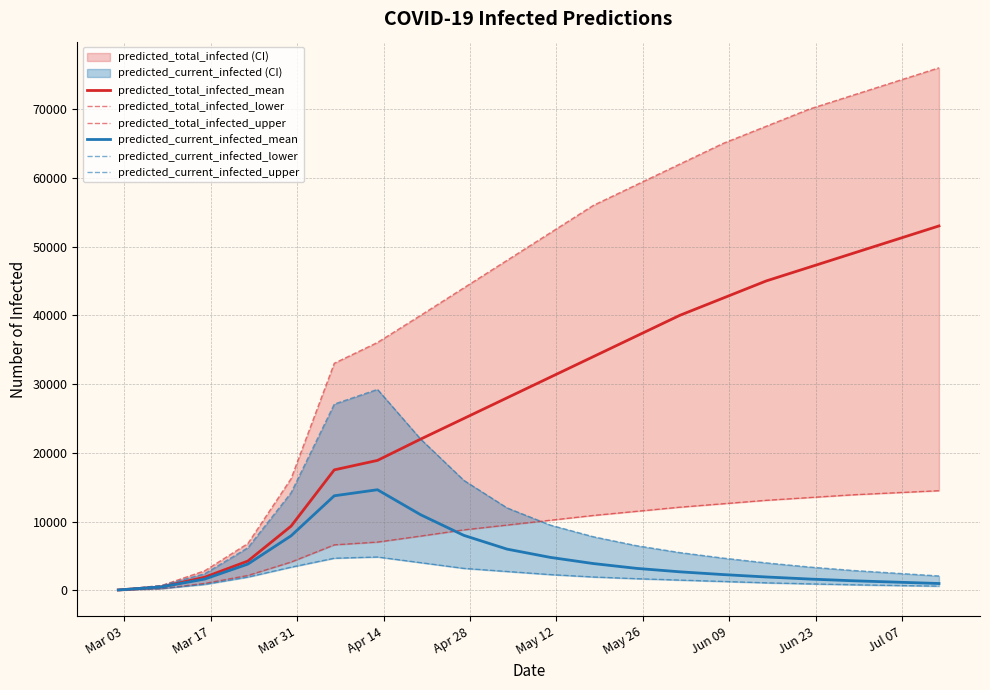

What is the highest value of the predicted_current_infected_mean series?

14636